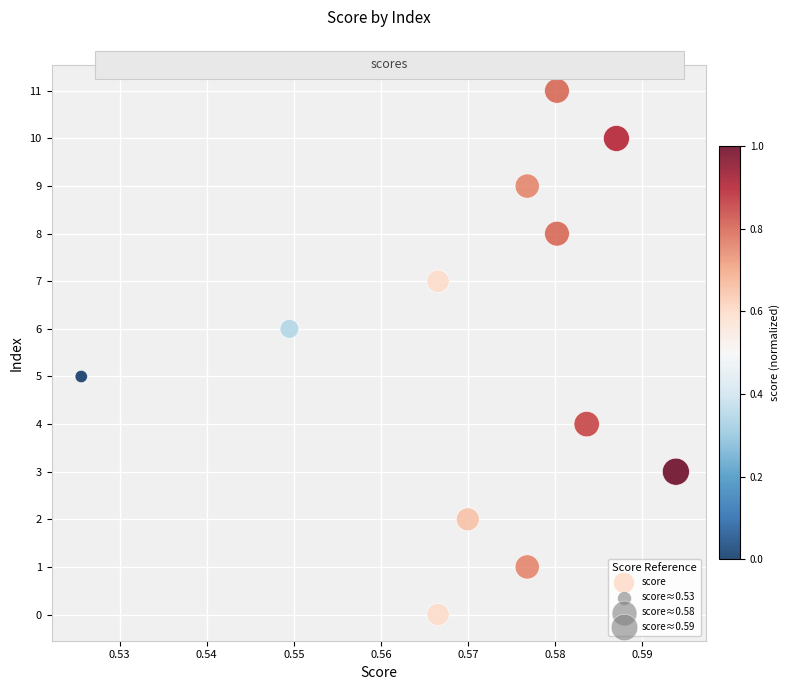

What is the average Y value?

6